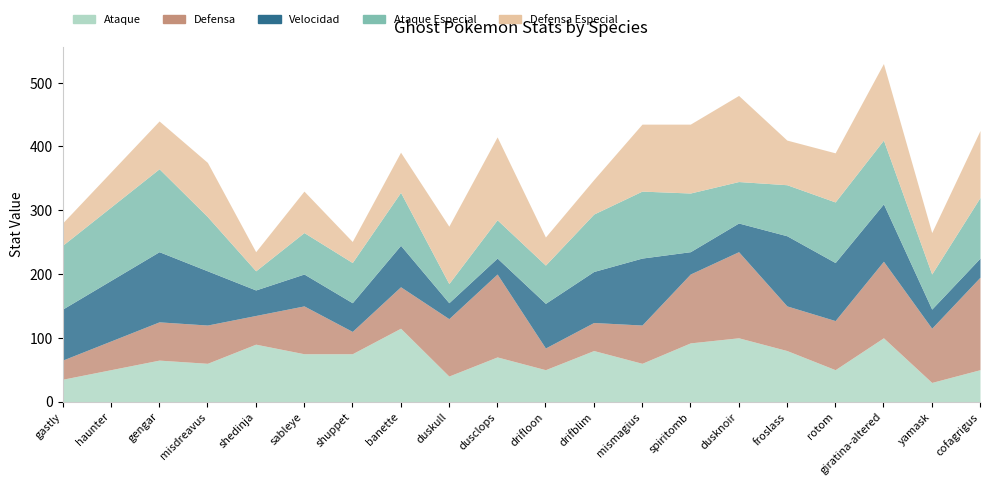

Between which two adjacent categories do Velocidad and Defensa first intersect?

misdreavus and shedinja